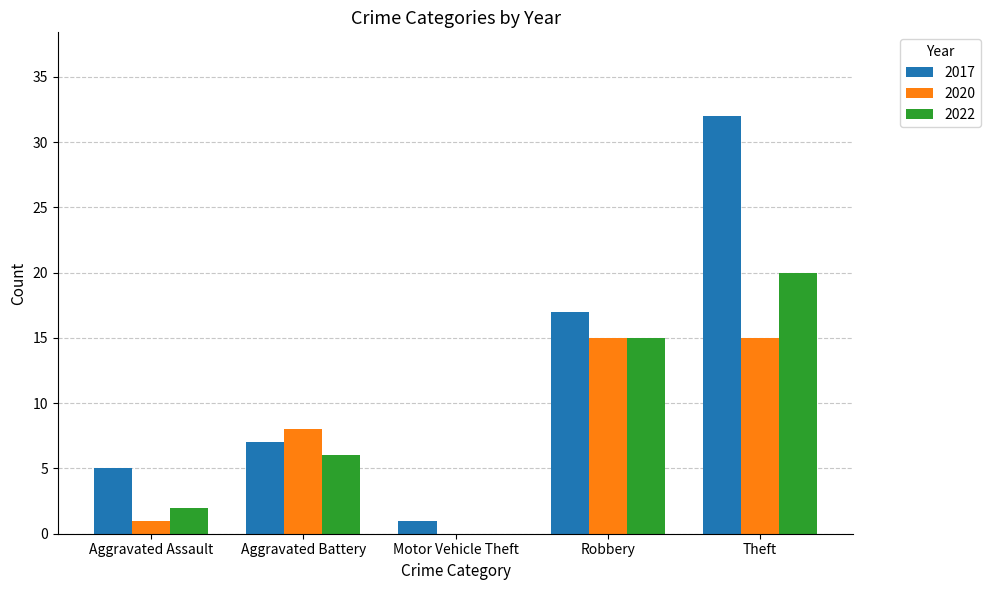

What is the sum of all 2017 values?

62